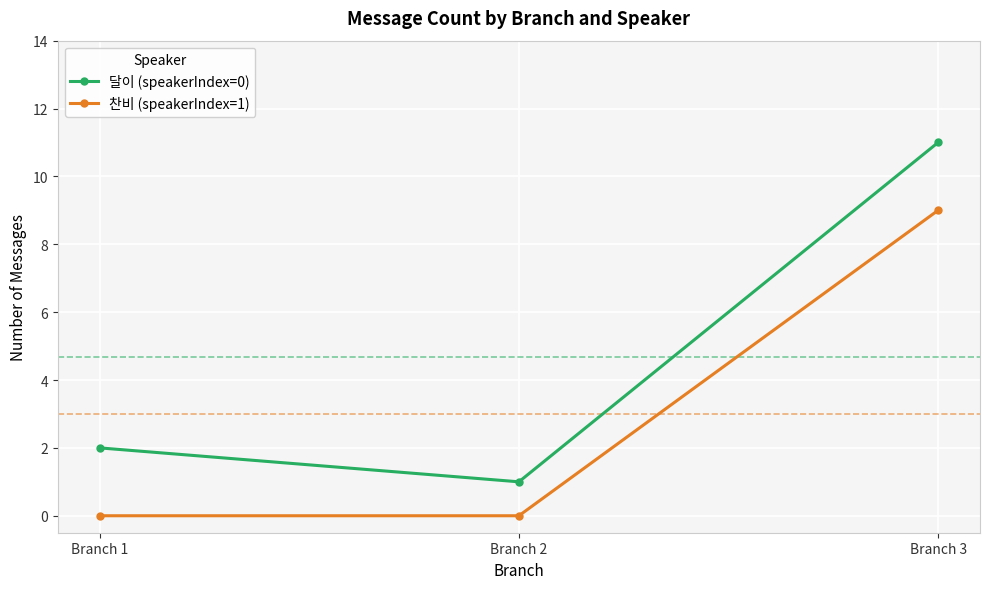

Reading left to right, extract all data points from this chart.

달이 (speakerIndex=0): 2	1	11
찬비 (speakerIndex=1): 0	0	9